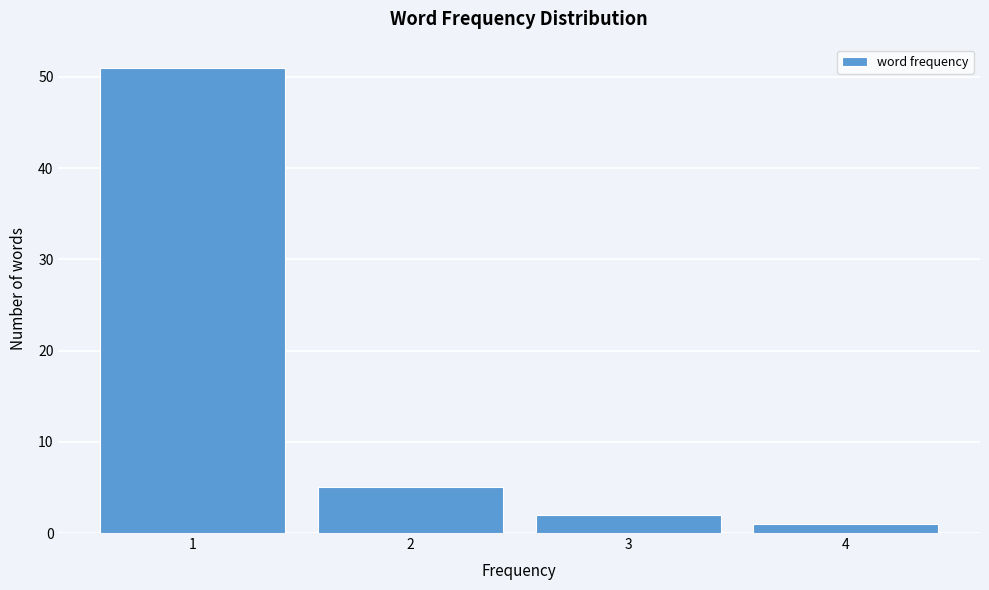

Reading left to right, transcribe this chart: for each bar, give the range it covers on the x-axis and its height. The values are not printed on the chart, so give them approximately, as read against the axis.

0.5 to 1.5: 51
1.5 to 2.5: 5
2.5 to 3.5: 2
3.5 to 4.5: 1